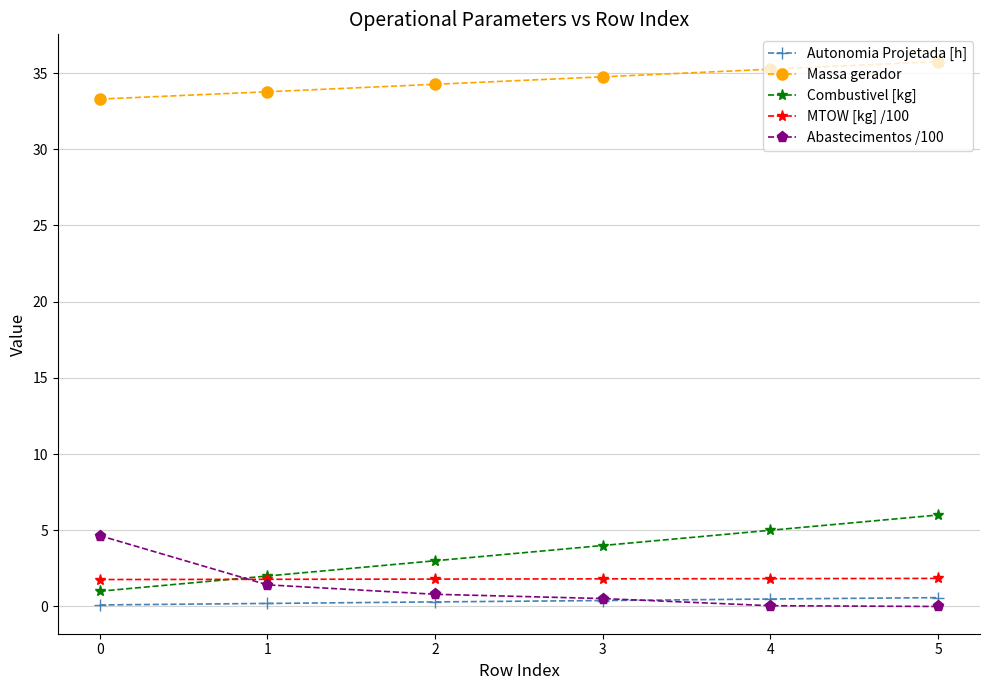

The MTOW [kg] /100 series shows 1.8 at 4. True or false?

True